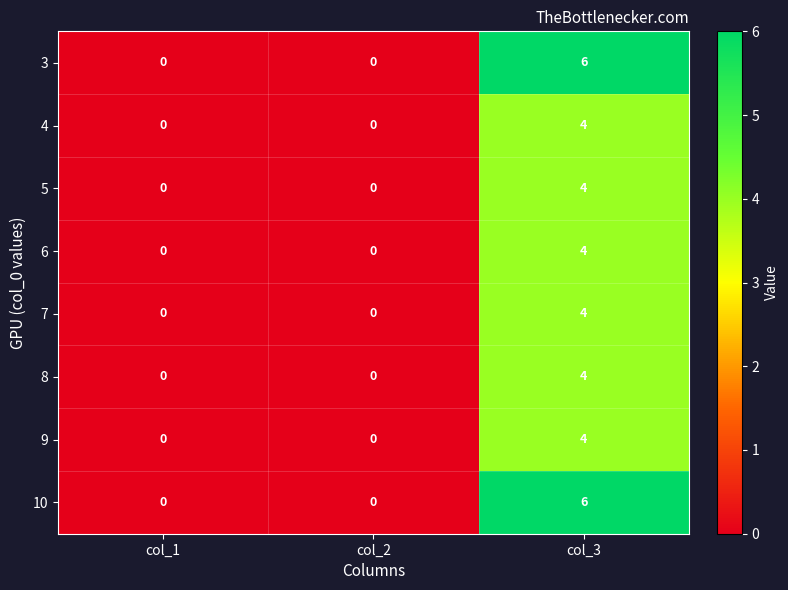

Reading left to right, what are all the values shown in this chart?

3: 0	0	6
4: 0	0	4
5: 0	0	4
6: 0	0	4
7: 0	0	4
8: 0	0	4
9: 0	0	4
10: 0	0	6